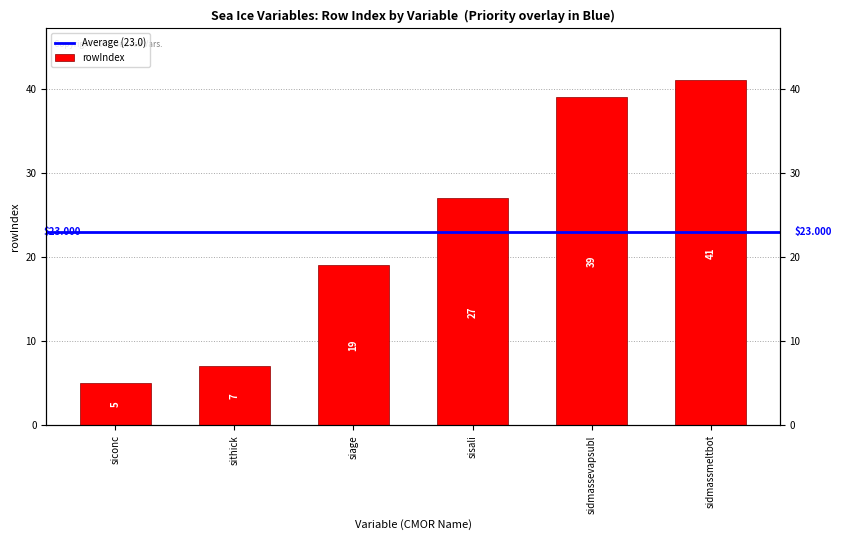

Reading right to left, extract all data points from this chart.

sidmassmeltbot=41	sidmassevapsubl=39	sisali=27	siage=19	sithick=7	siconc=5